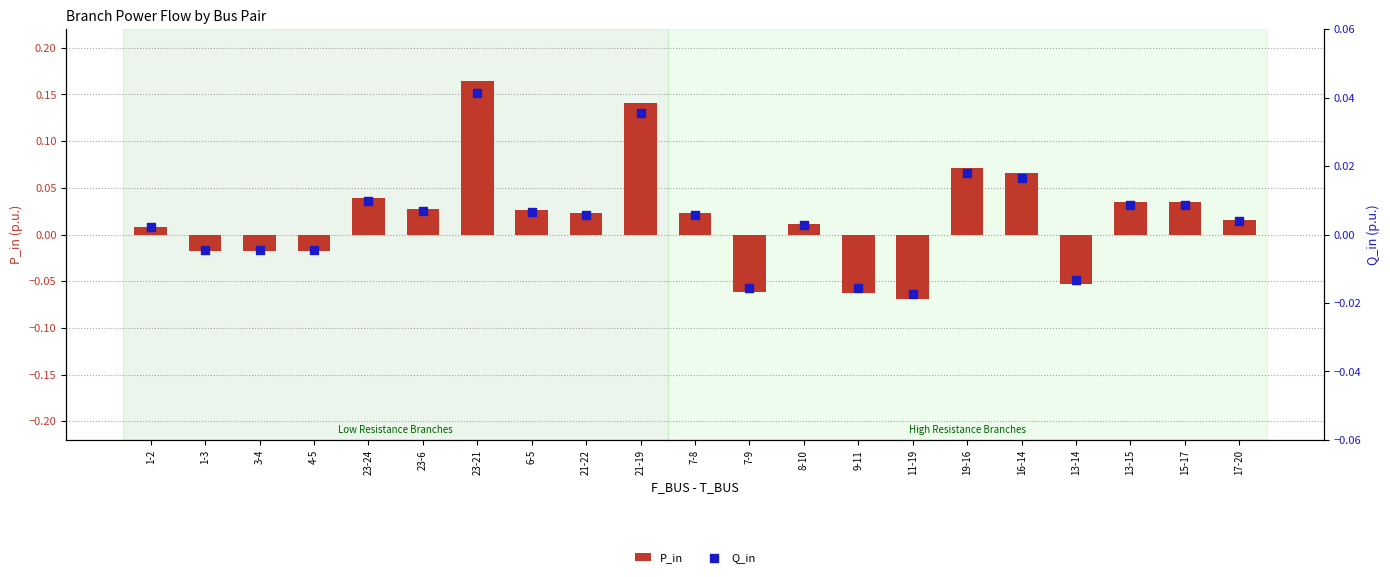

Is the value of P_in at 6-5 greater than the value of Q_in at 7-8?

Yes